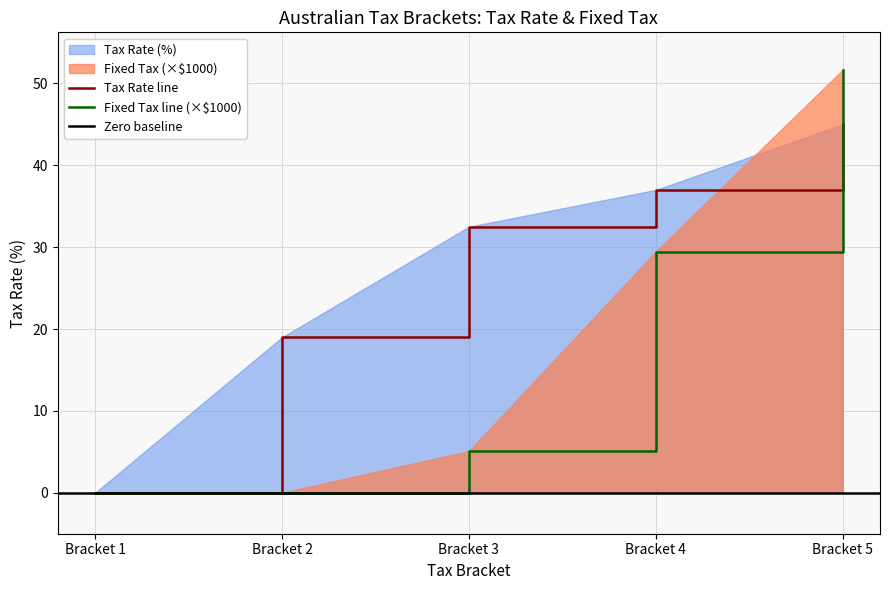

At how many categories does at least one series exceed 0?

4